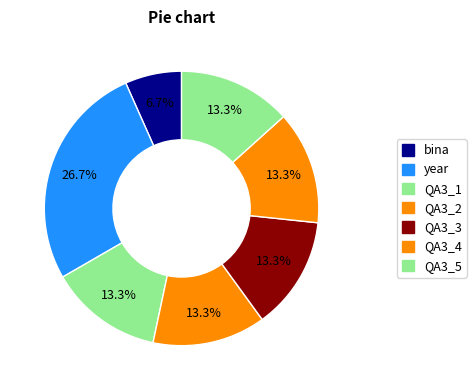

Is there a majority slice in this chart?

No